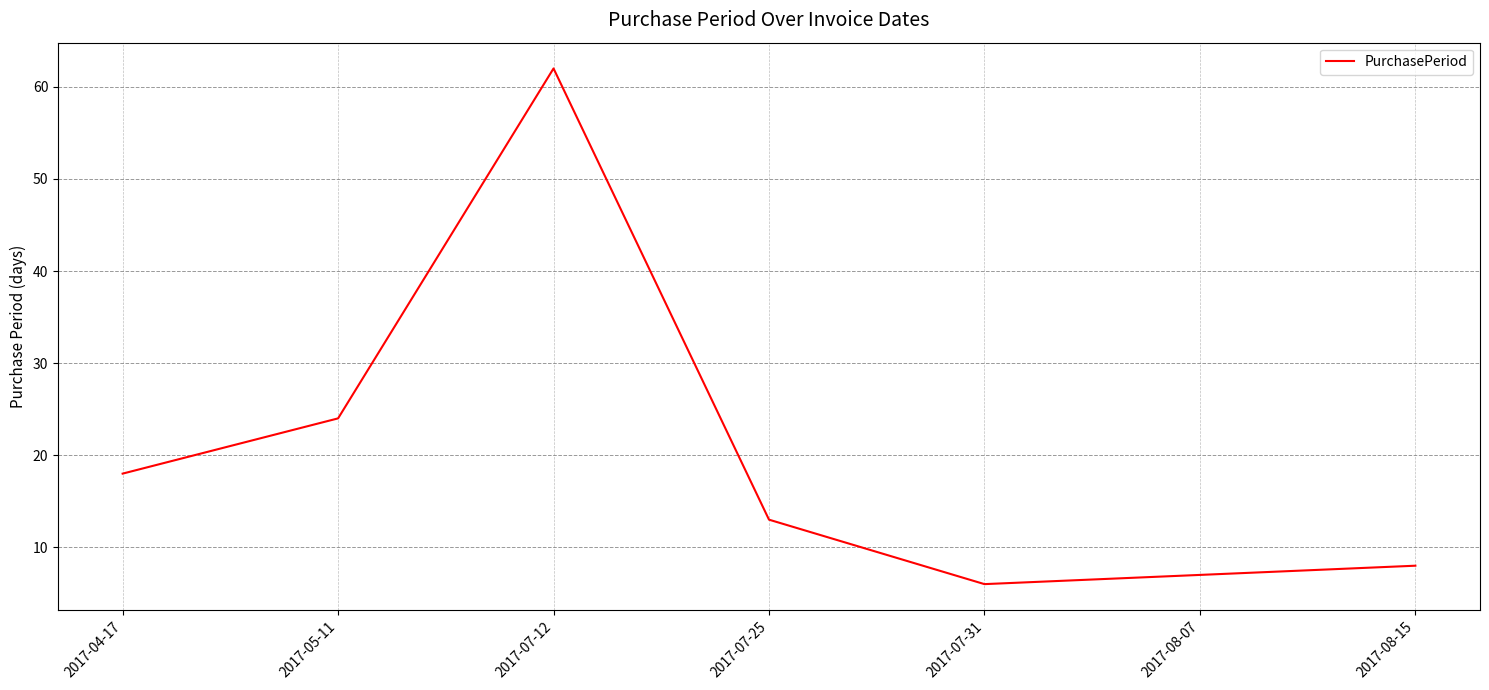

Reading left to right, what are all the values shown in this chart?

18	24	62	13	6	7	8